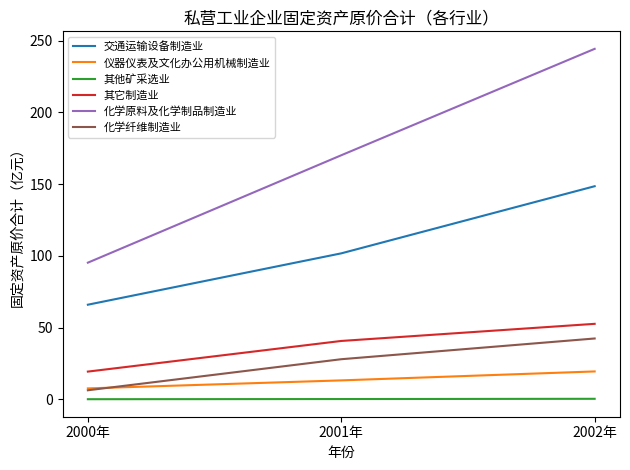

Is the value of 其他矿采选业 at 2000年 greater than the value of 化学纤维制造业 at 2002年?

No